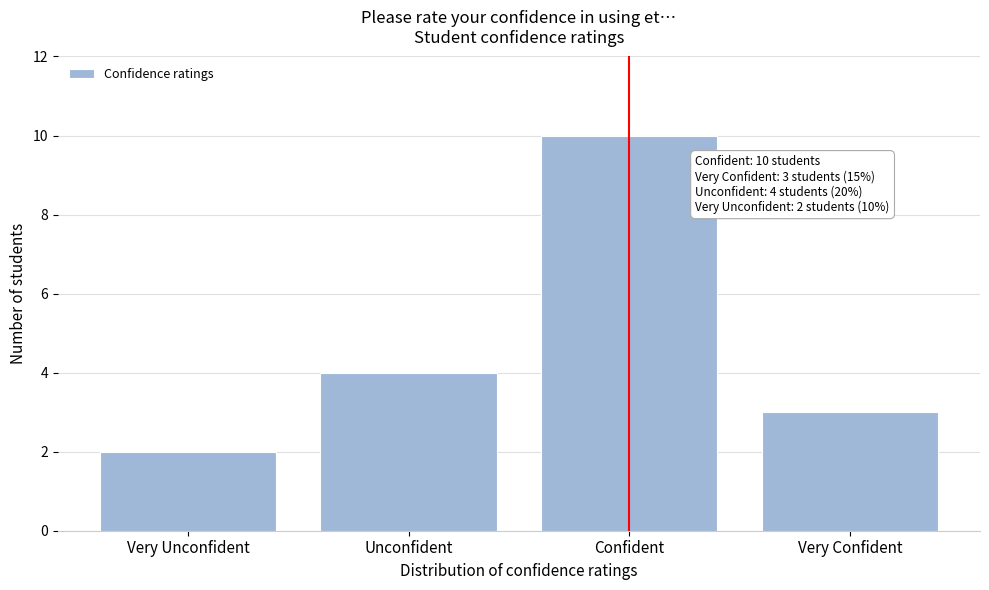

Reading right to left, transcribe all the data shown in this chart.

Very Confident=3	Confident=10	Unconfident=4	Very Unconfident=2